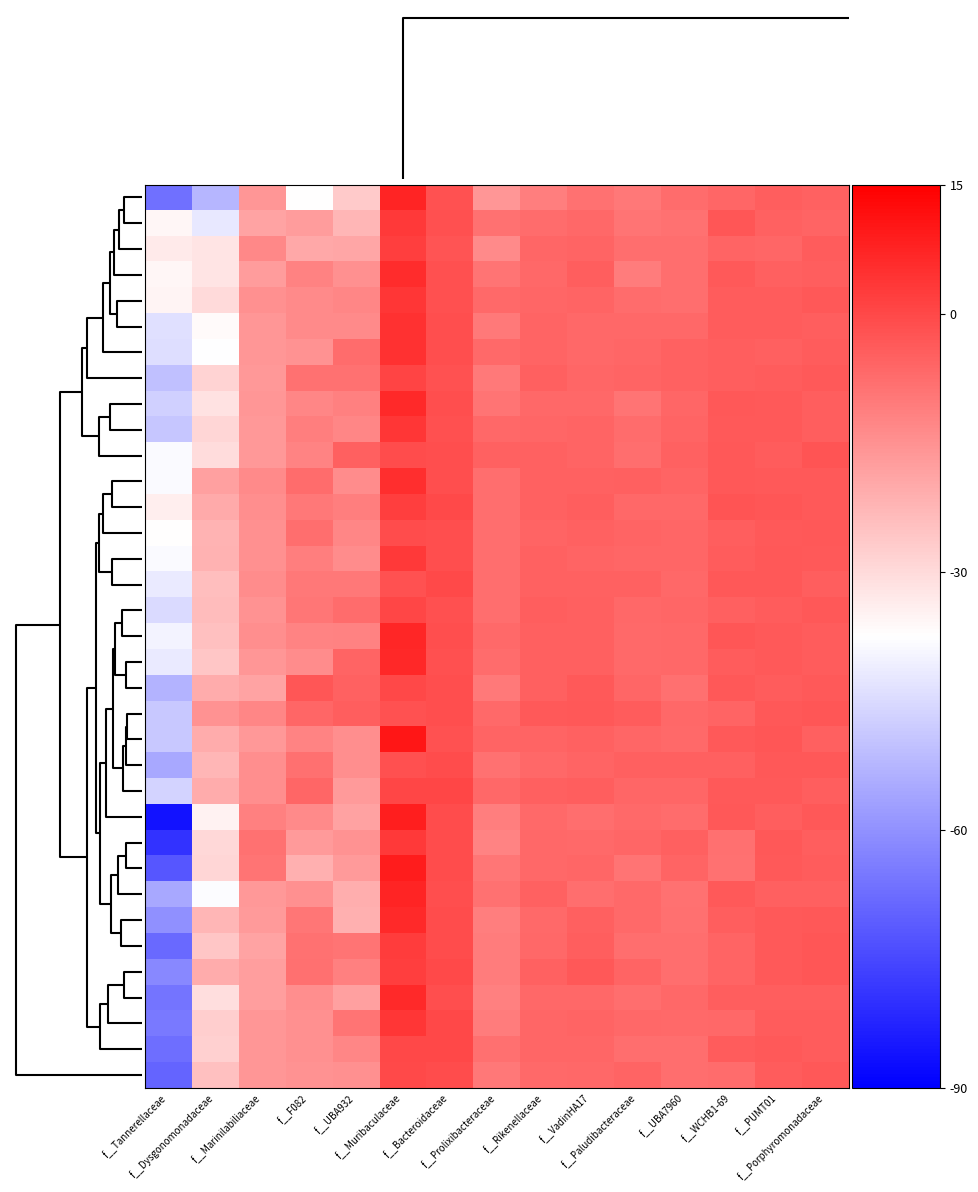

What is the smallest value displayed?

-86.1